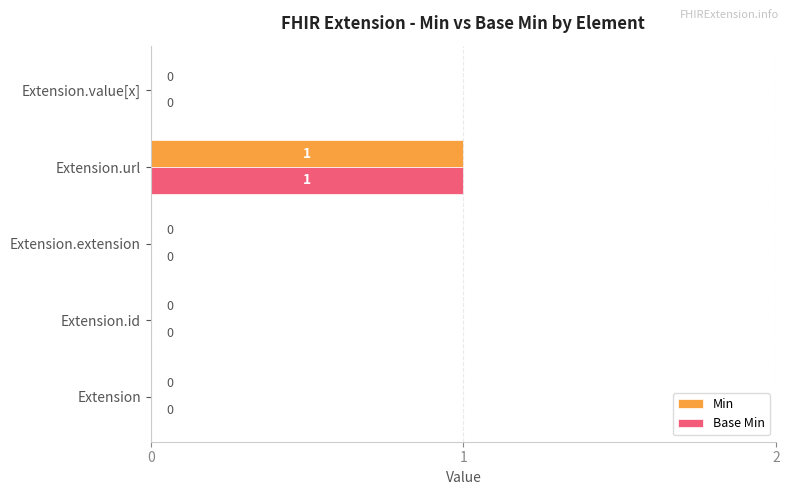

The Min series shows 1 at Extension.url. True or false?

True